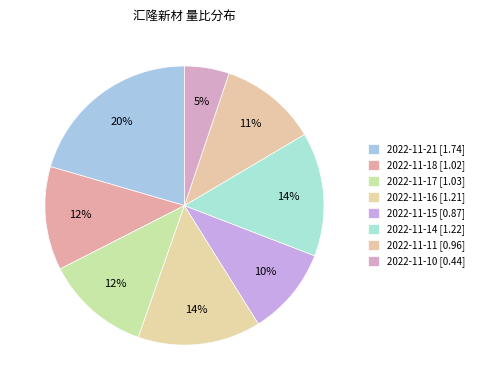

How many slices are in this pie chart?

8